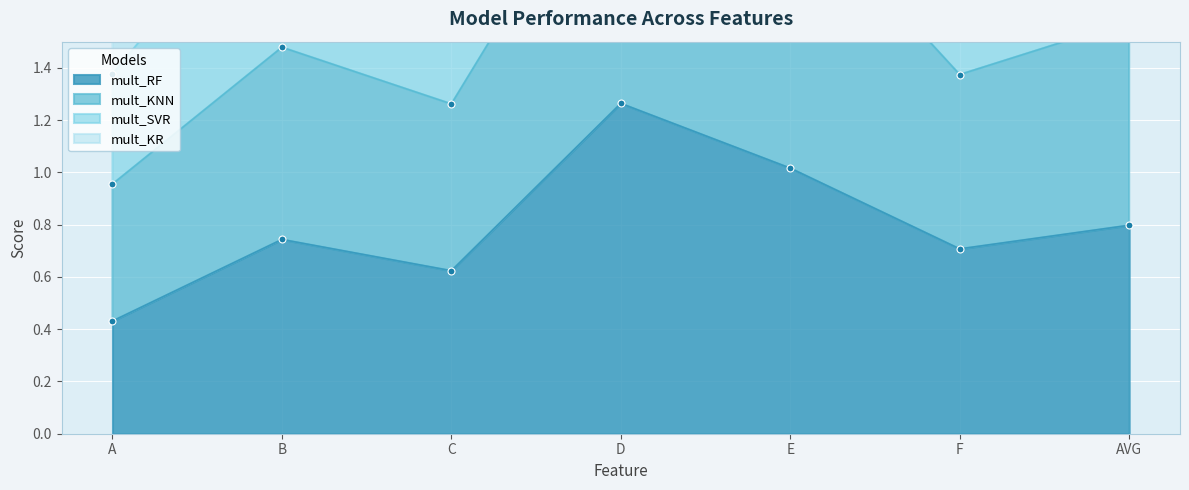

Which series has the widest spread of Y values?

mult_SVR